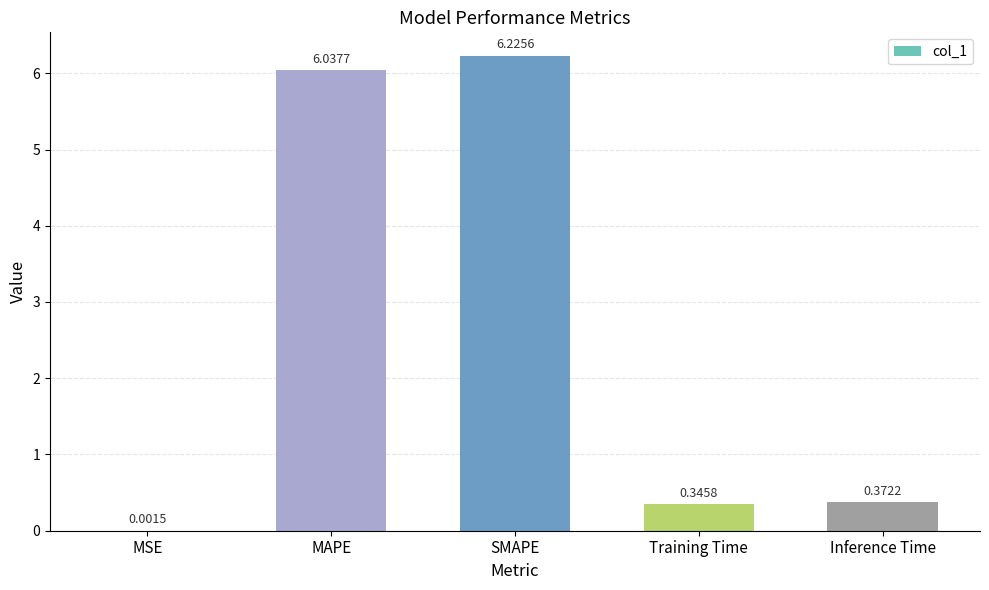

At which label is the value closest to 3?

Inference Time